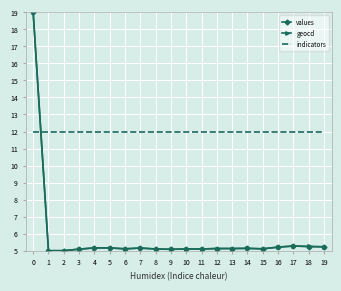

What is the greatest value displayed?

19.0